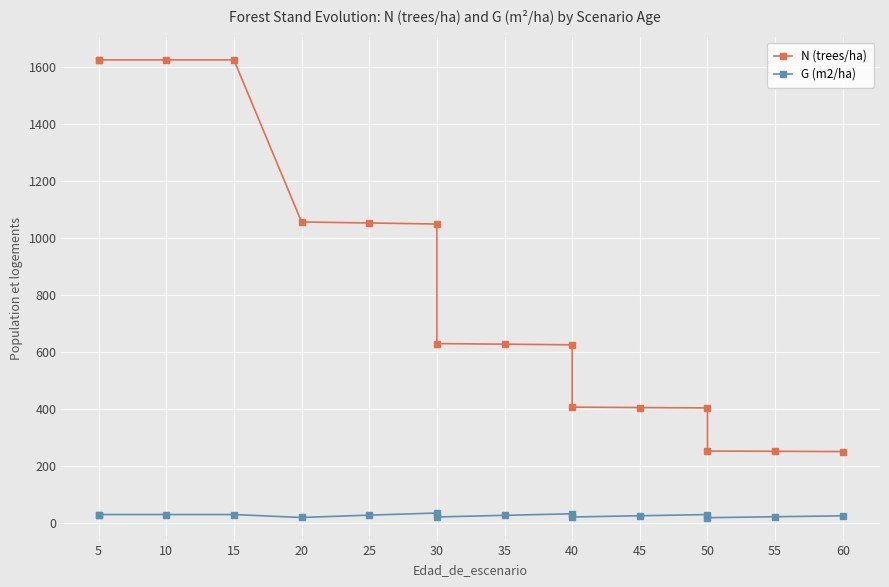

True or false: G (m2/ha) and N (trees/ha) intersect in this chart.

False